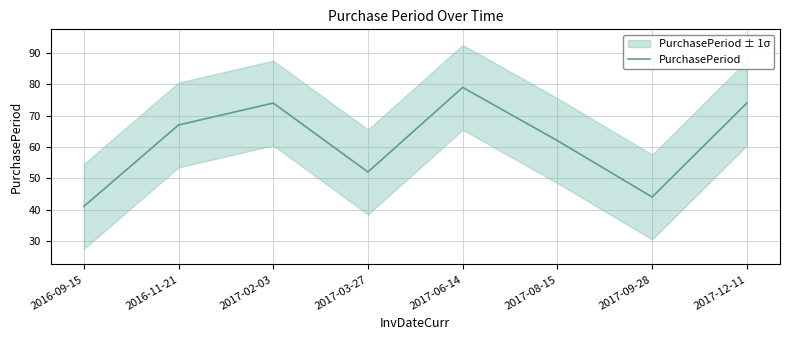

What is the minimum value shown in the chart?

41